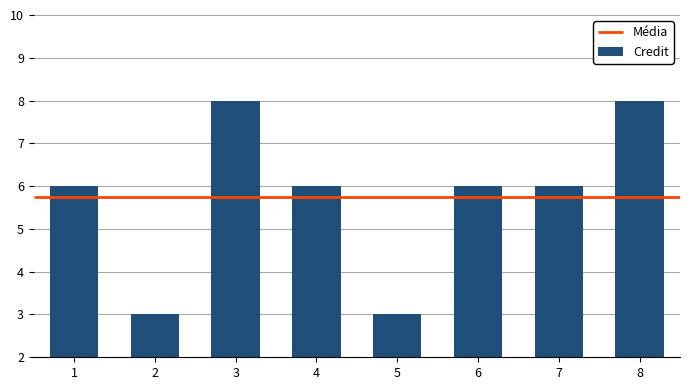

List the labels in order of value, smallest first.

2, 5, 1, 4, 6, 7, 3, 8